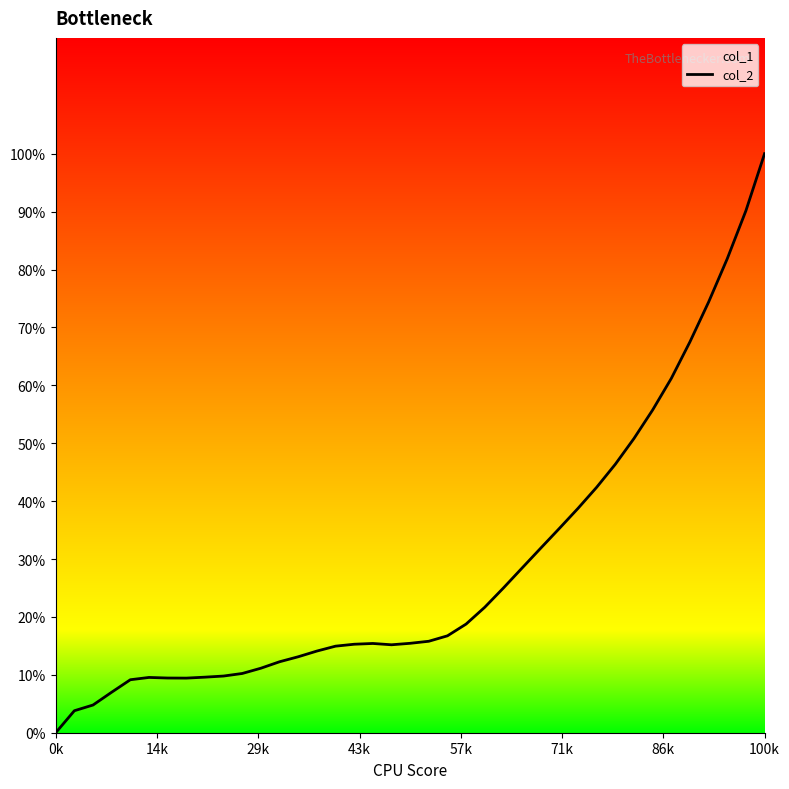

How many positive values are there?

38